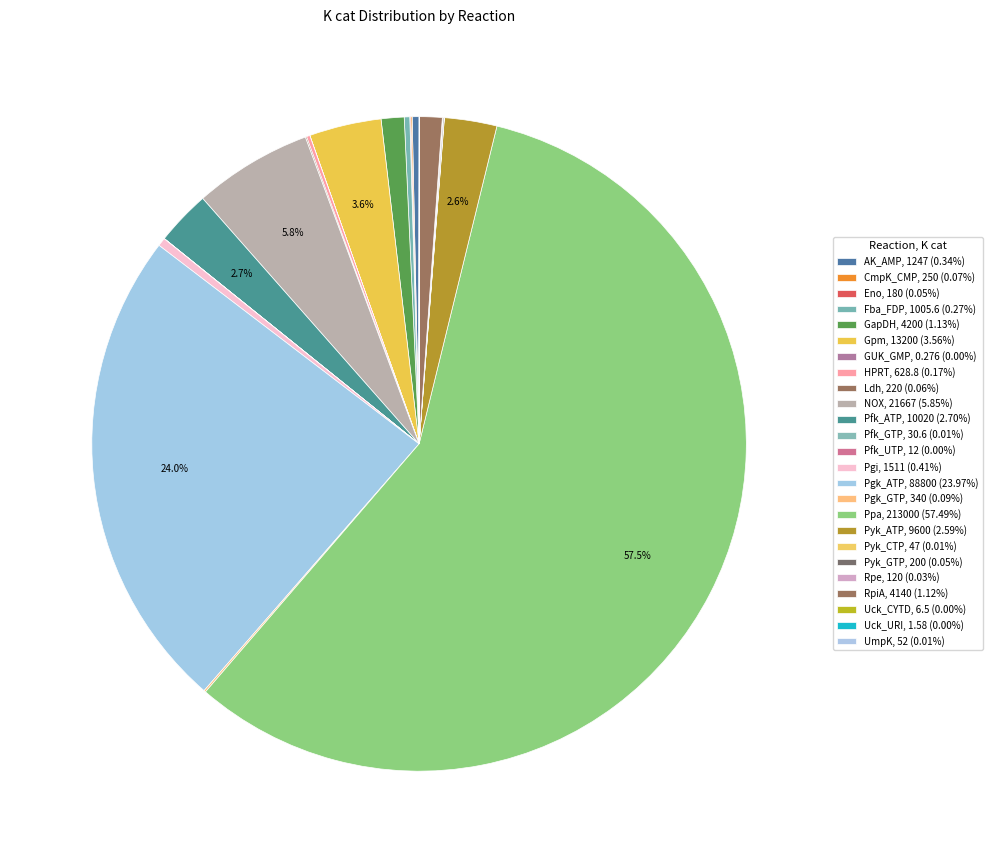

What percentage is NOT represented by RpiA?

98.9%